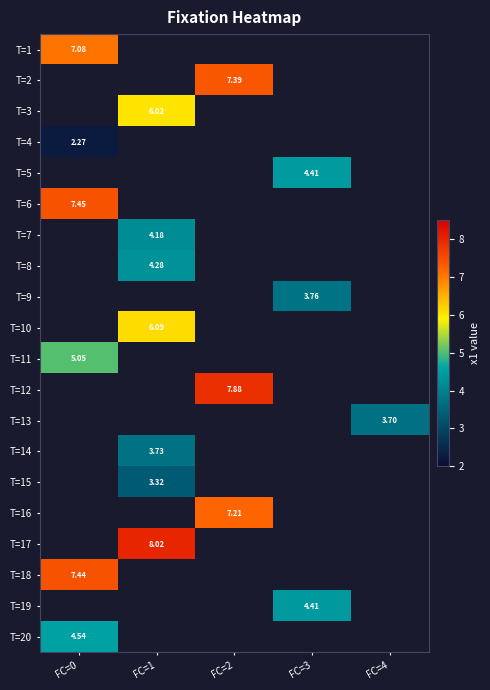

How many categories are shown in the chart?

5